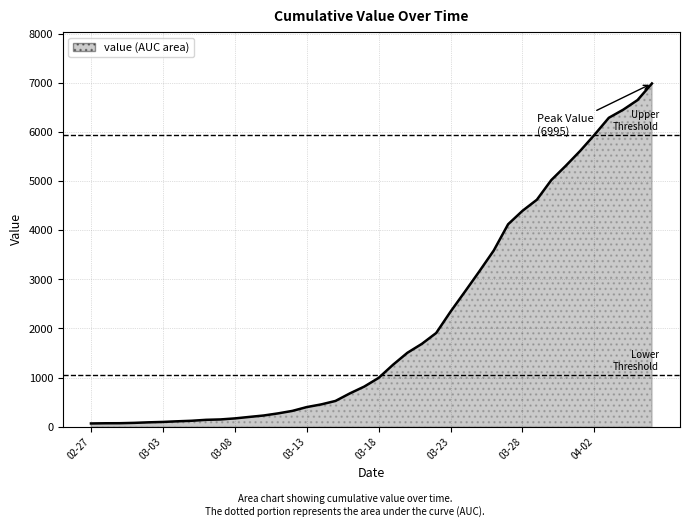

Count the number of data series in this chart.

1